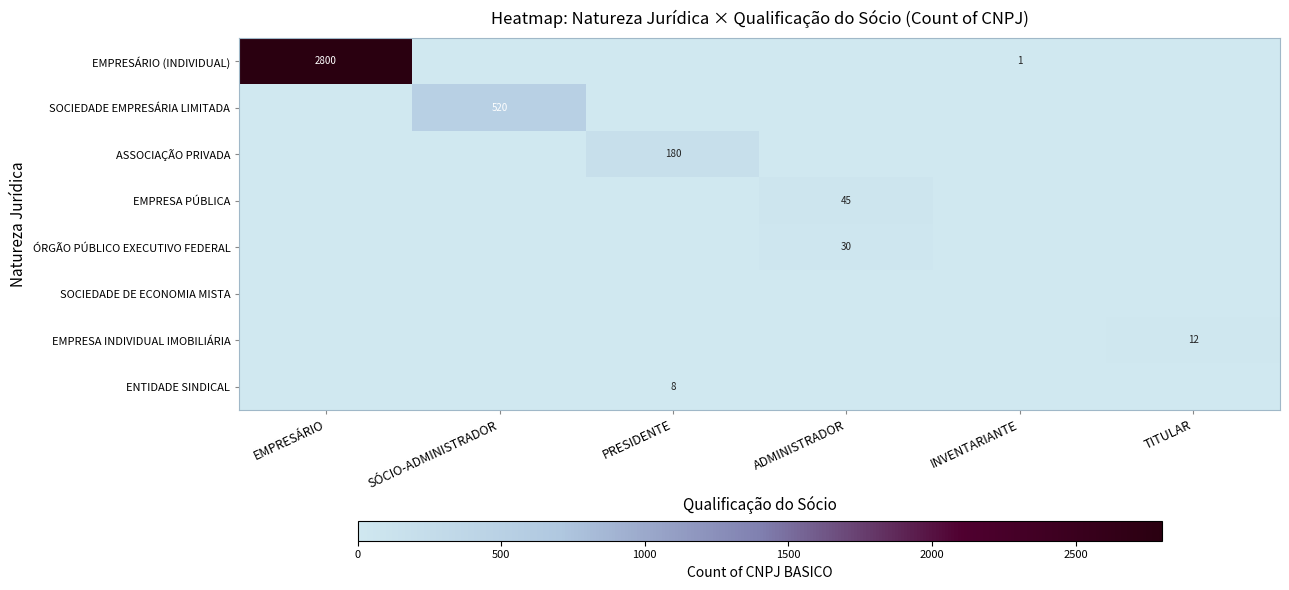

At how many categories does at least one series exceed 2549?

1